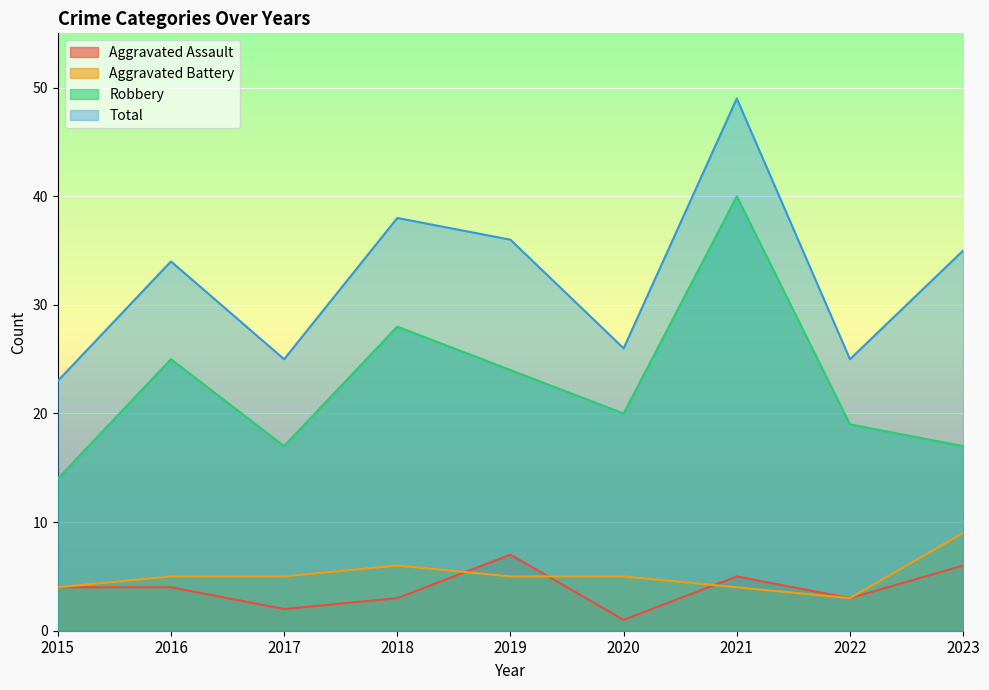

Where is the first local maximum for Aggravated Battery?

2018